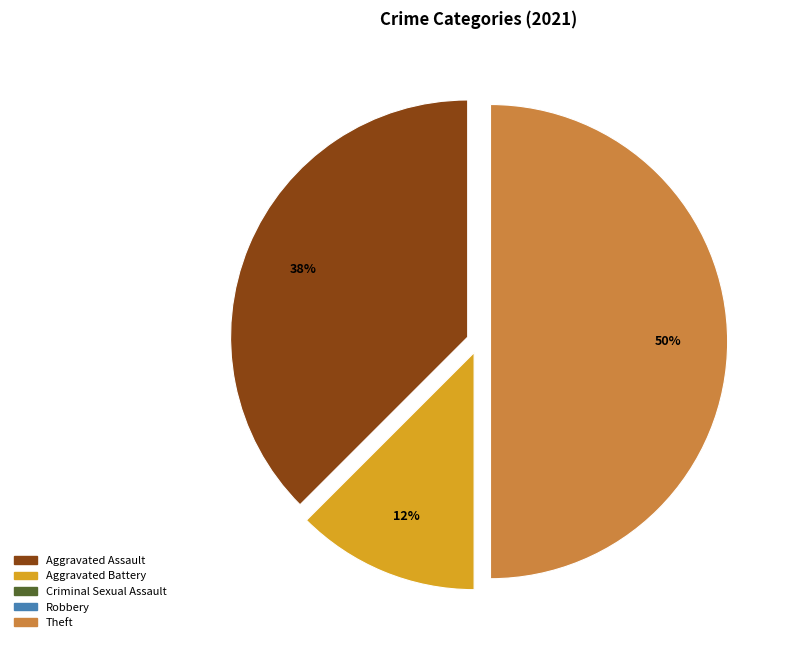

Is it true that Theft is 50% of the pie?

True